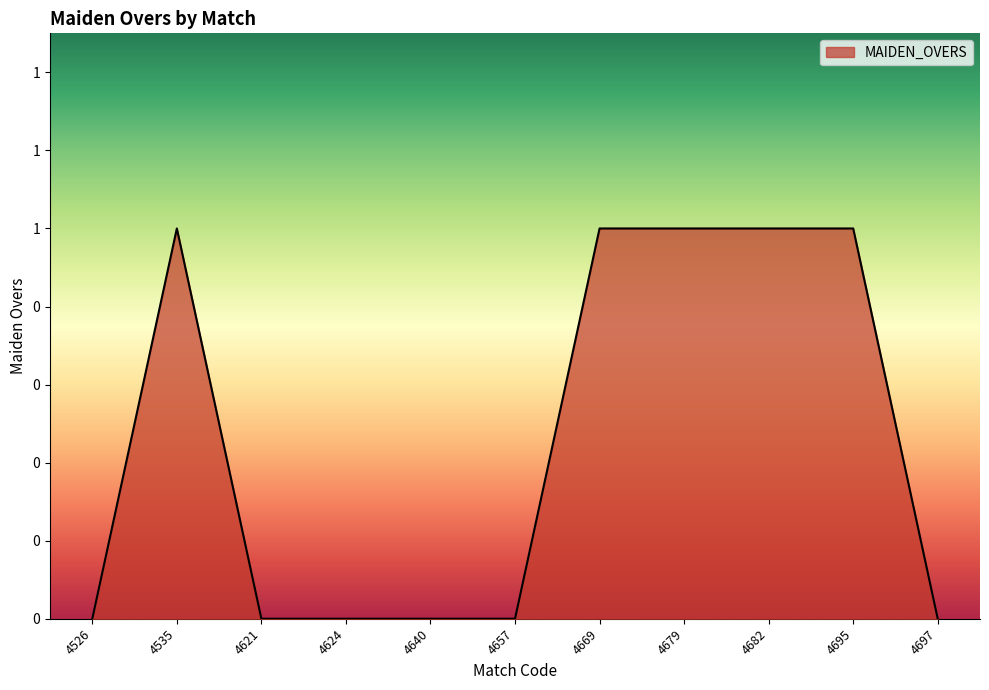

Between 4526 and 4621, which is larger?

4526